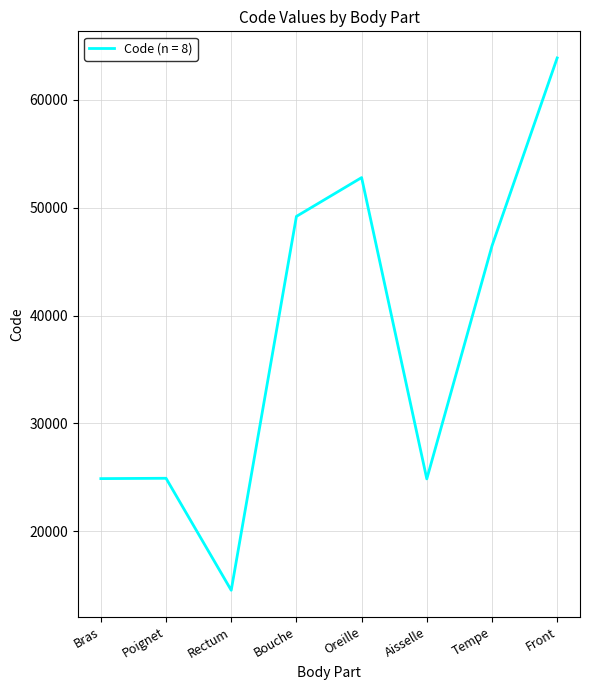

The value at Bras is 24890. True or false?

True